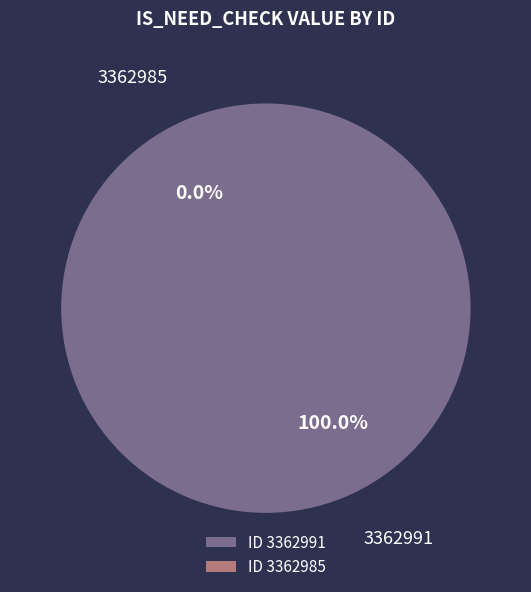

Rank the categories by value from lowest to highest.

3362985, 3362991